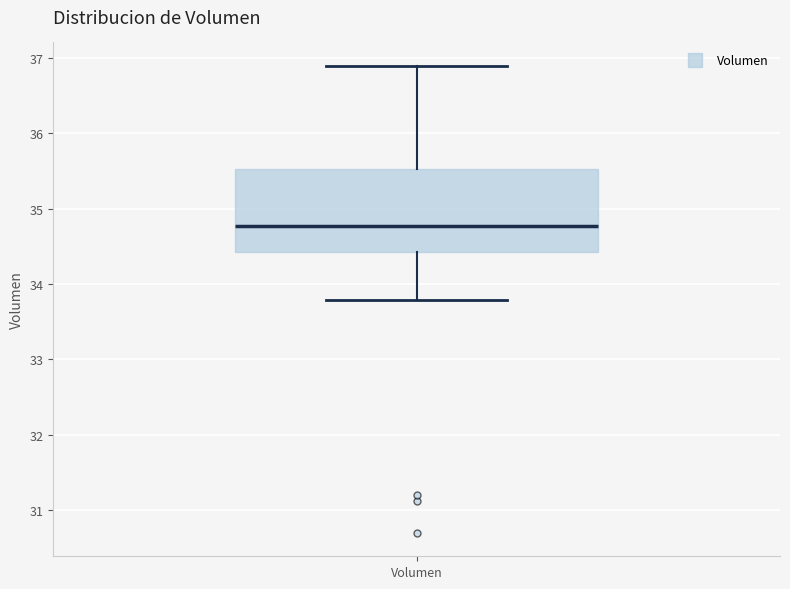

Where is the lower edge of the box for Volumen on the y-axis? The values are not printed on the chart, so give them approximately, as read against the axis.

34.4